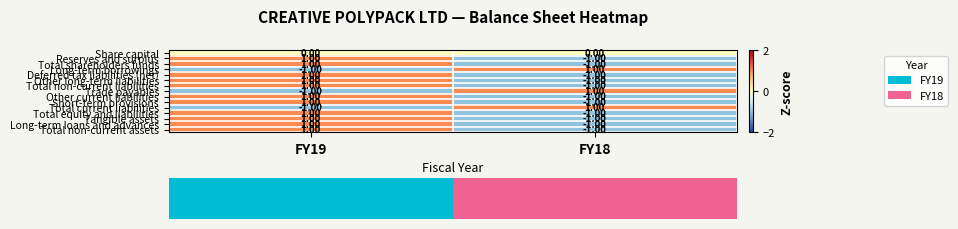

At which category is the sum across all series the highest?

FY19